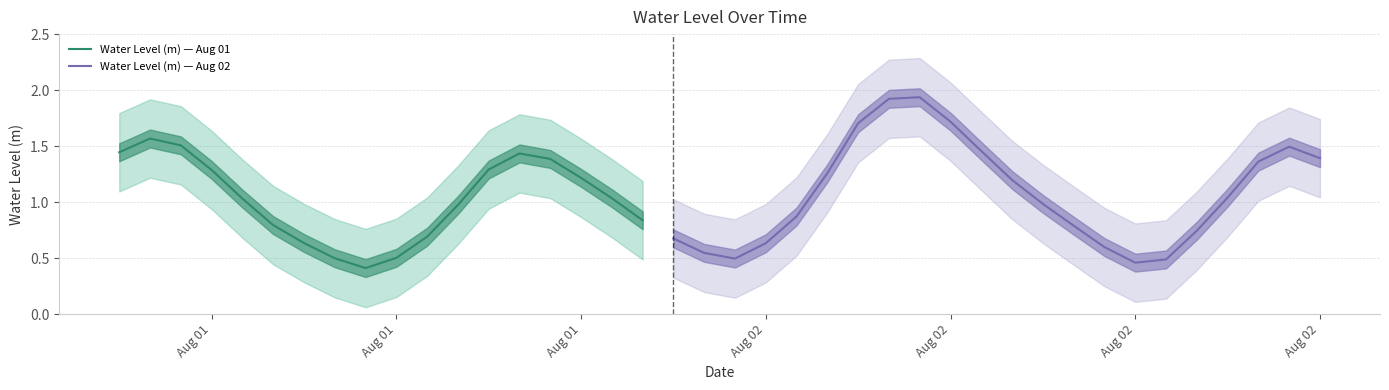

True or false: the data shows 1.9 at 2024-08-01 20:00:00.

False